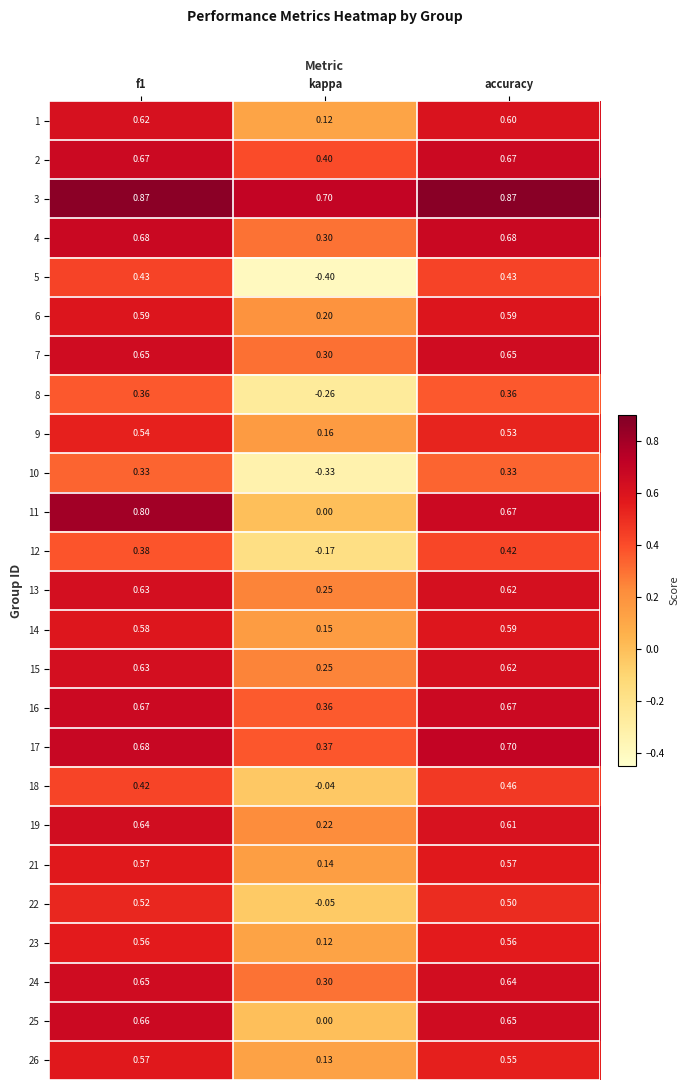

Which series has the largest total across all categories?

3